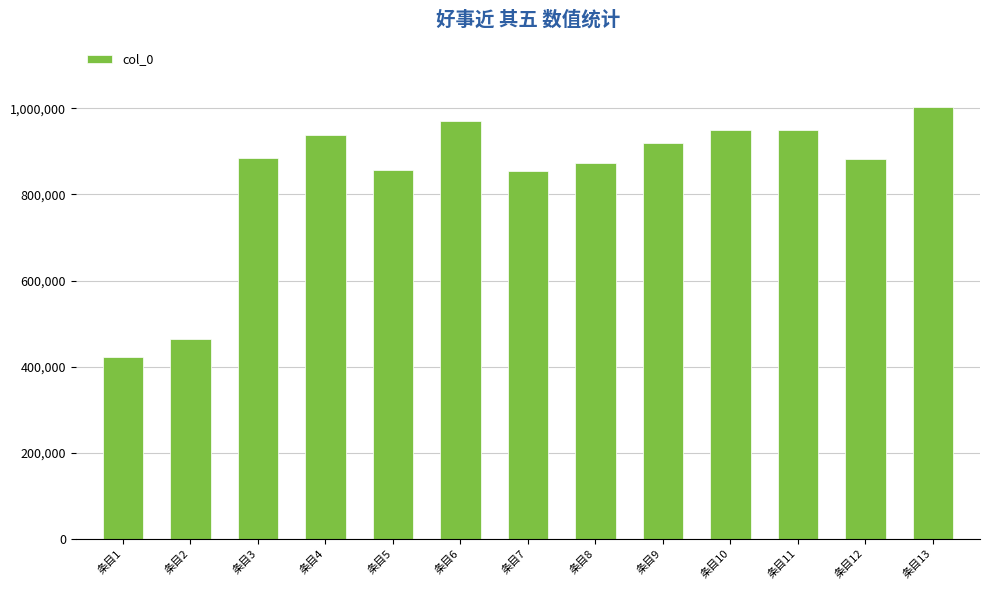

What is the minimum value shown in the chart?

422833